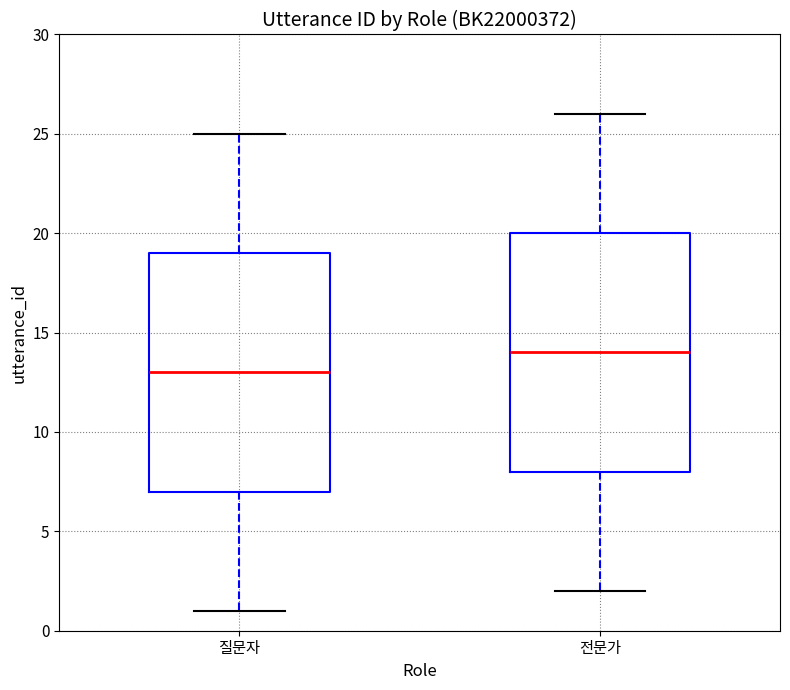

Where does the lower whisker of the box for 전문가 end on the y-axis? The values are not printed on the chart, so give them approximately, as read against the axis.

2